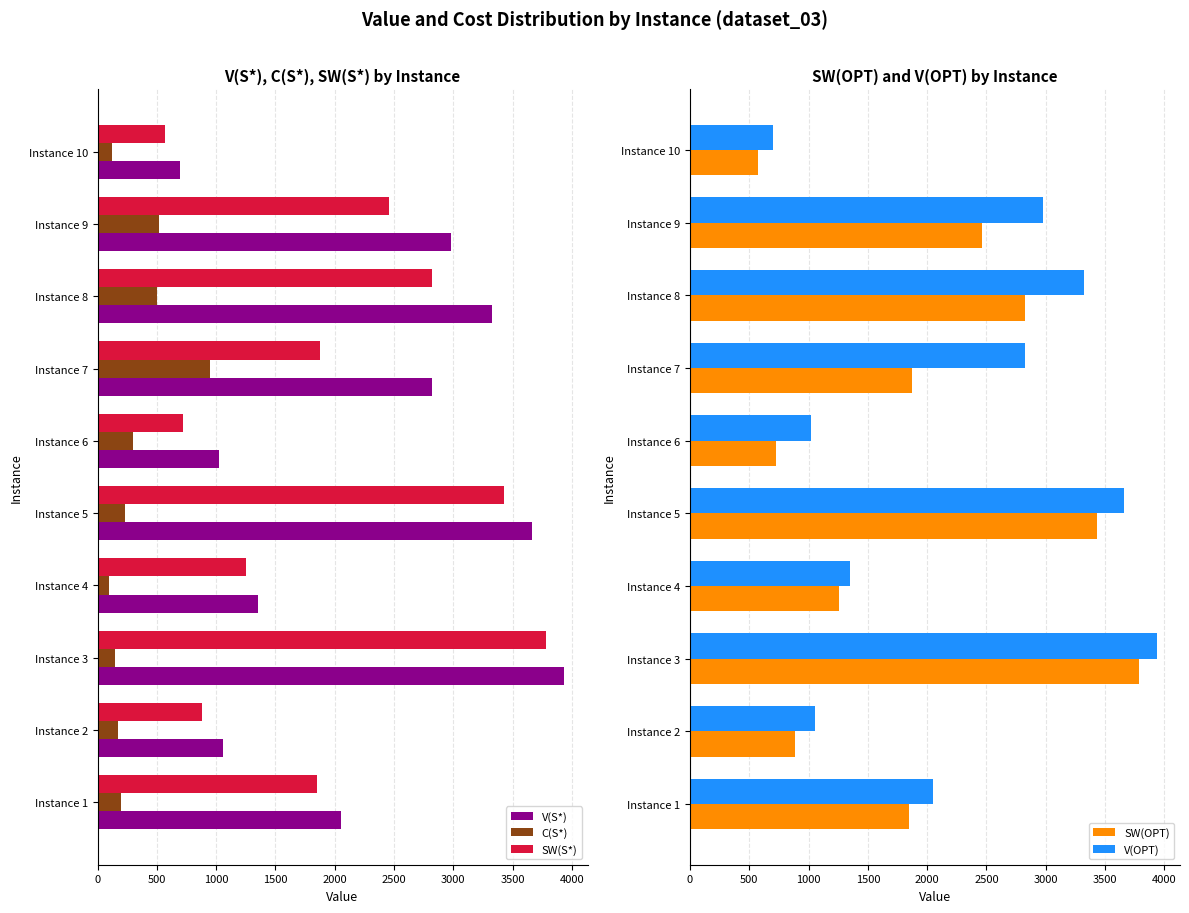

What is the difference between the maximum and minimum values in the V(OPT) series?

3237